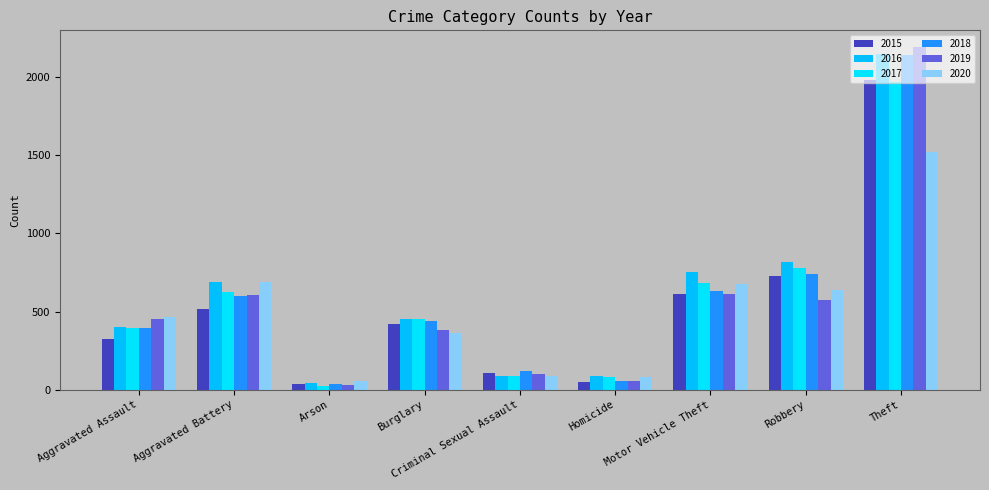

What is the value of the 2017 bar at the 5th from the left?

90